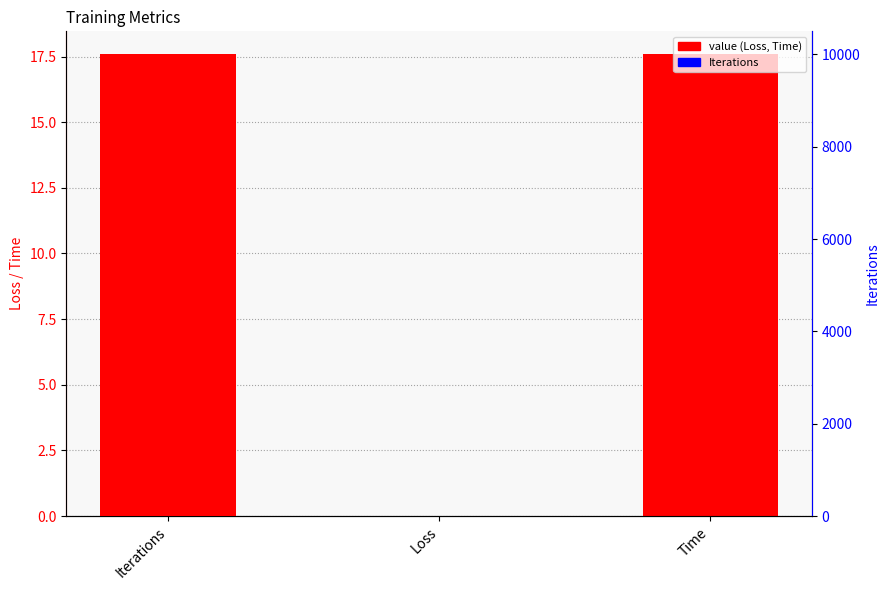

How many values are below 17?

1